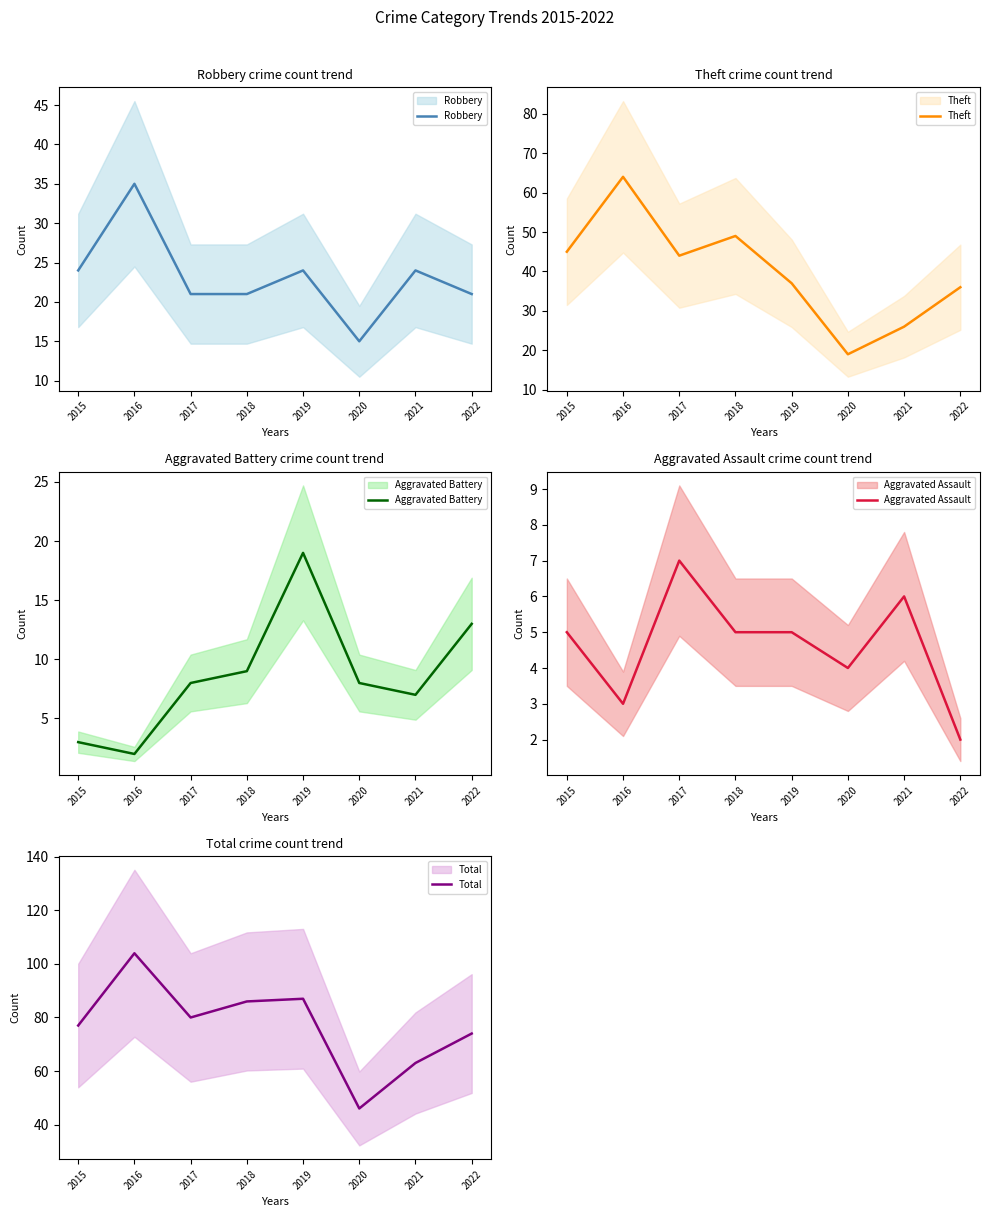

What is the minimum value for Robbery?

15